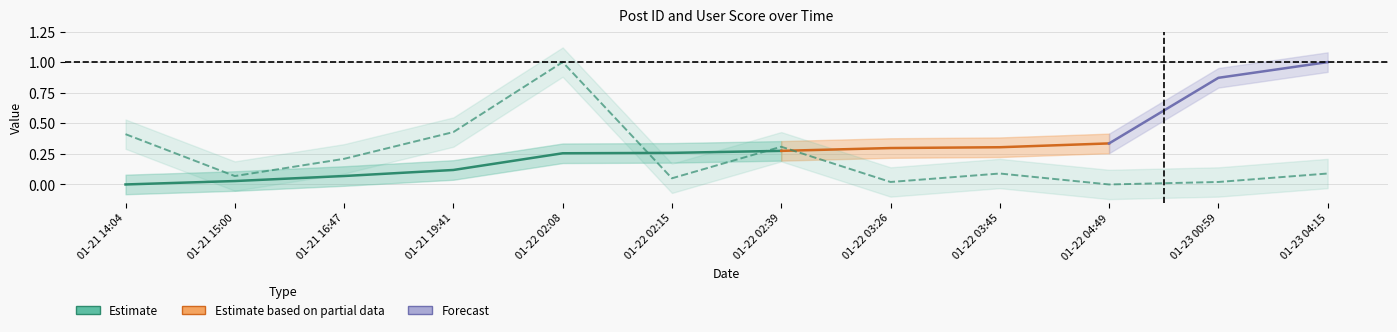

What is the label of the 11th point from the left?

01-23 00:59